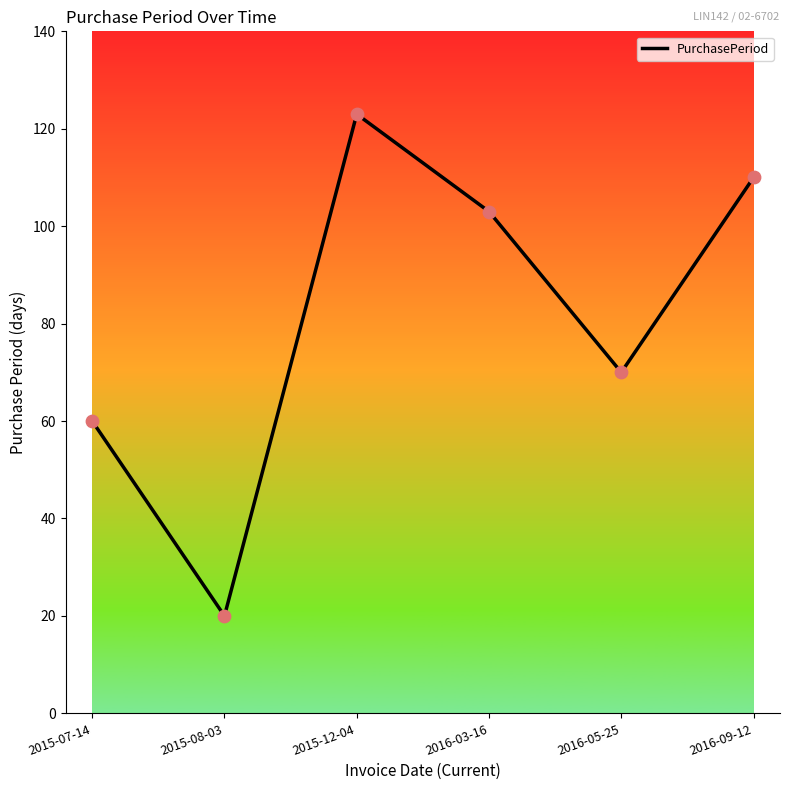

What is the change in value from 2015-08-03 to 2015-12-04?

+103